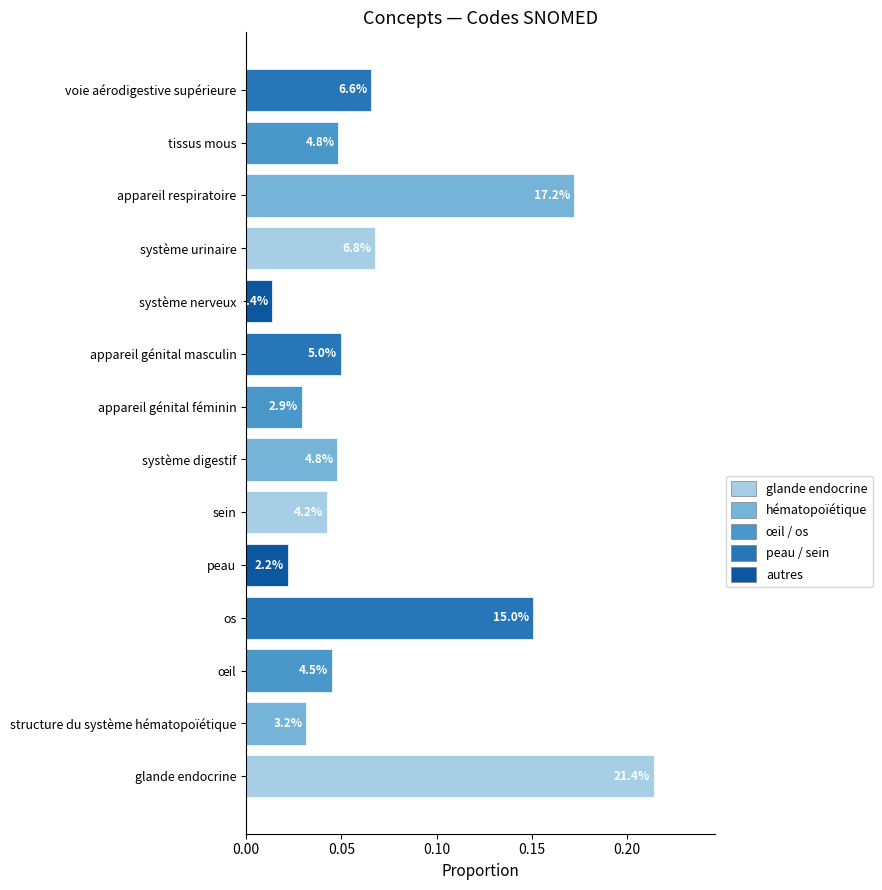

Where is the data nearest to the value 0?

système nerveux